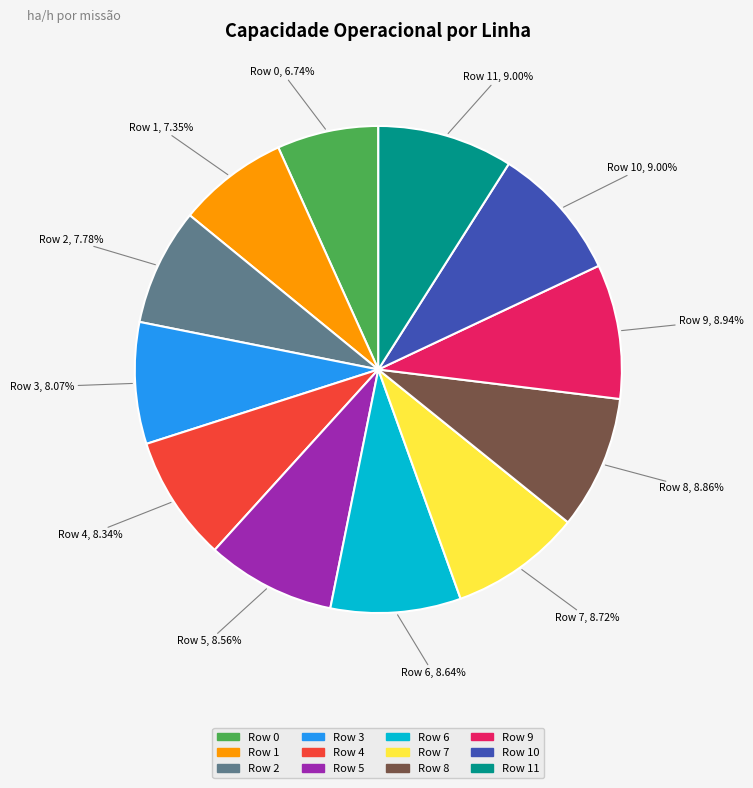

Is it true that Row 1 is 7% of the pie?

True